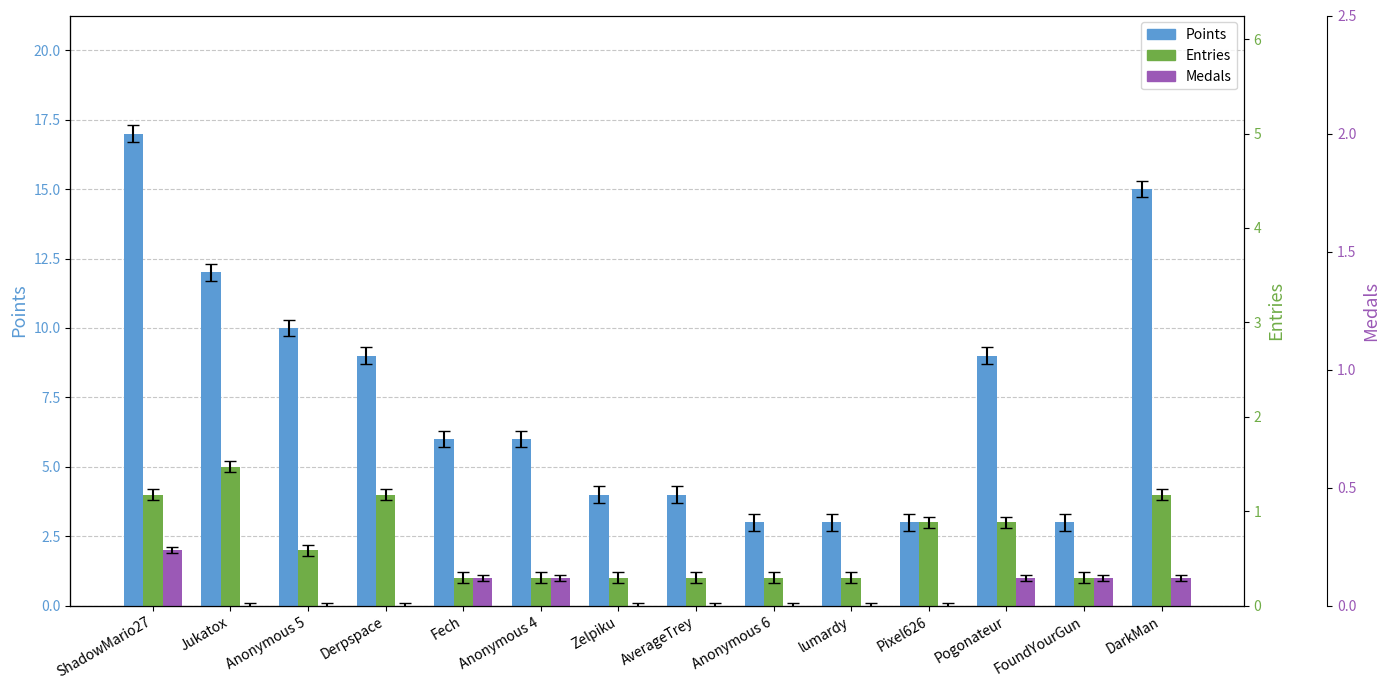

What is the lowest value of the Points series?

3